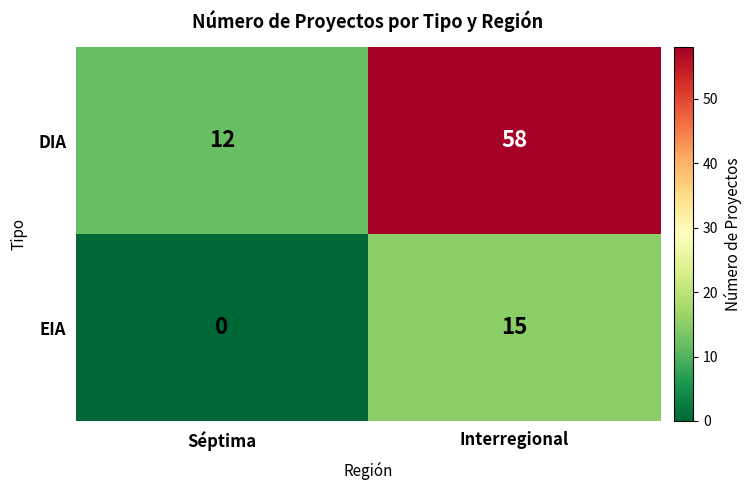

What is the difference between the EIA values at Interregional and Séptima?

15